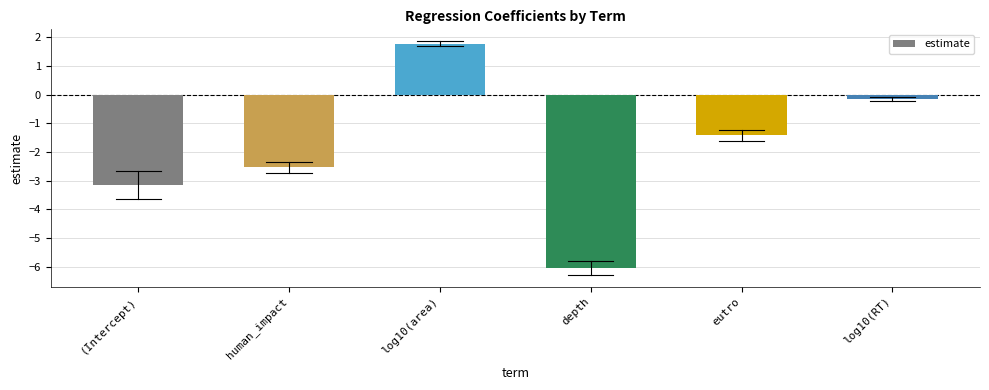

Is it true that the value at eutro is -2.3?

False